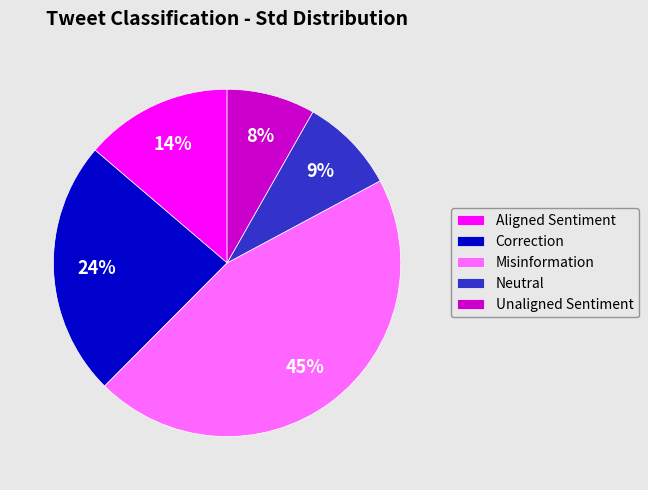

To the nearest percent, what is the difference between the Aligned Sentiment and Neutral slice percentages?

5%